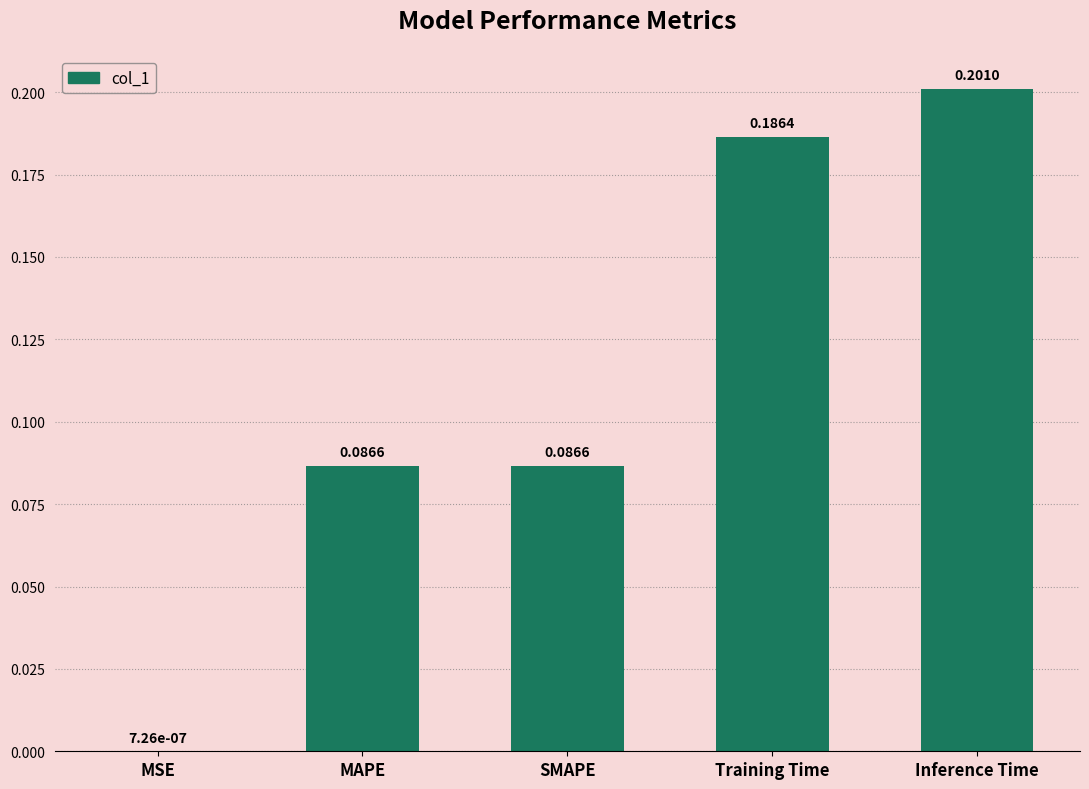

What is the change in value from MSE to Training Time?

+0.2